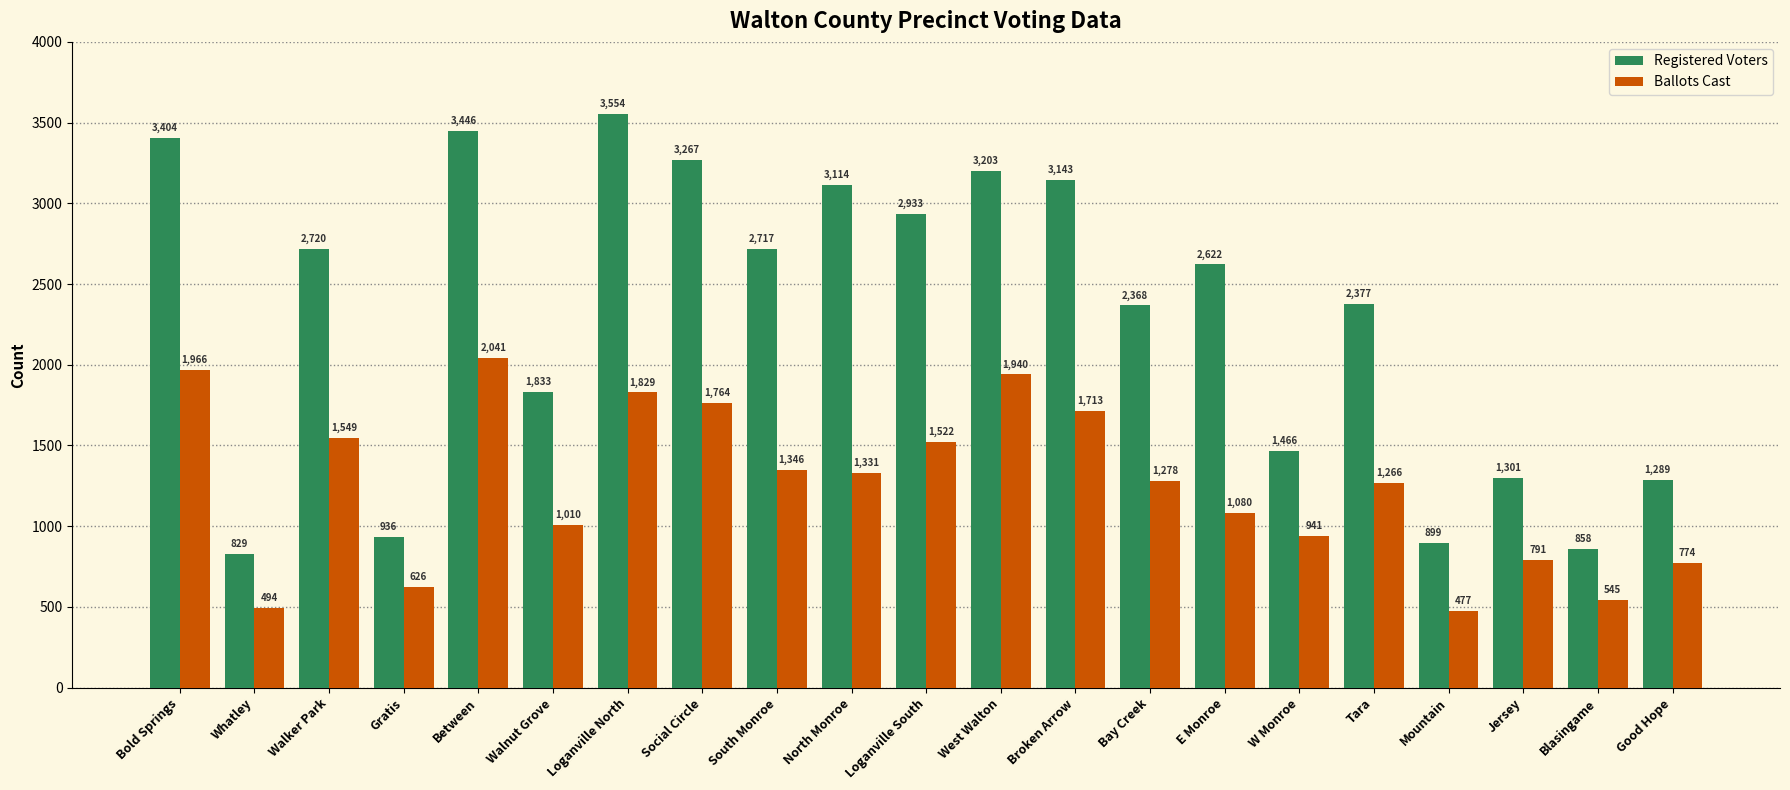

Count the number of categories in the chart.

21